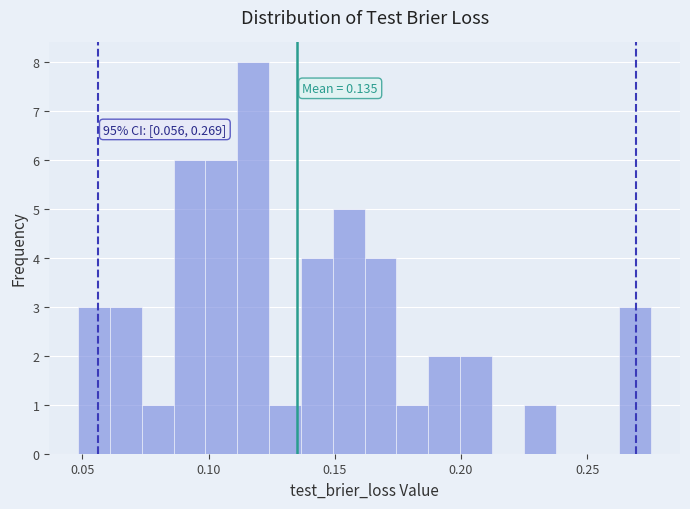

Around what value on the x-axis is the tallest bar? Give the approximate position of its centre, as read against the axis.

0.120